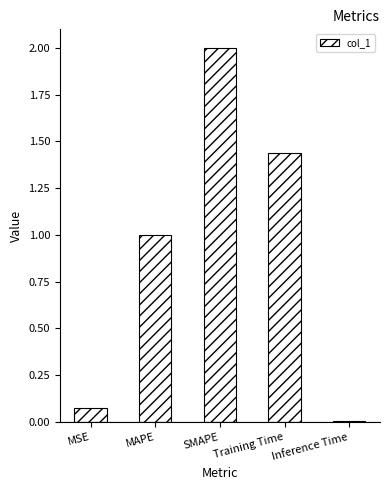

The chart shows a value of 1.0 at MAPE. True or false?

True